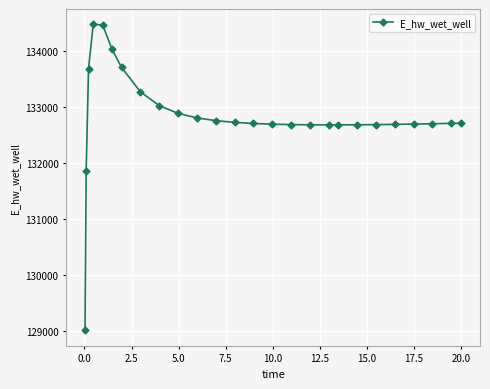

What is the average value?

132840.2